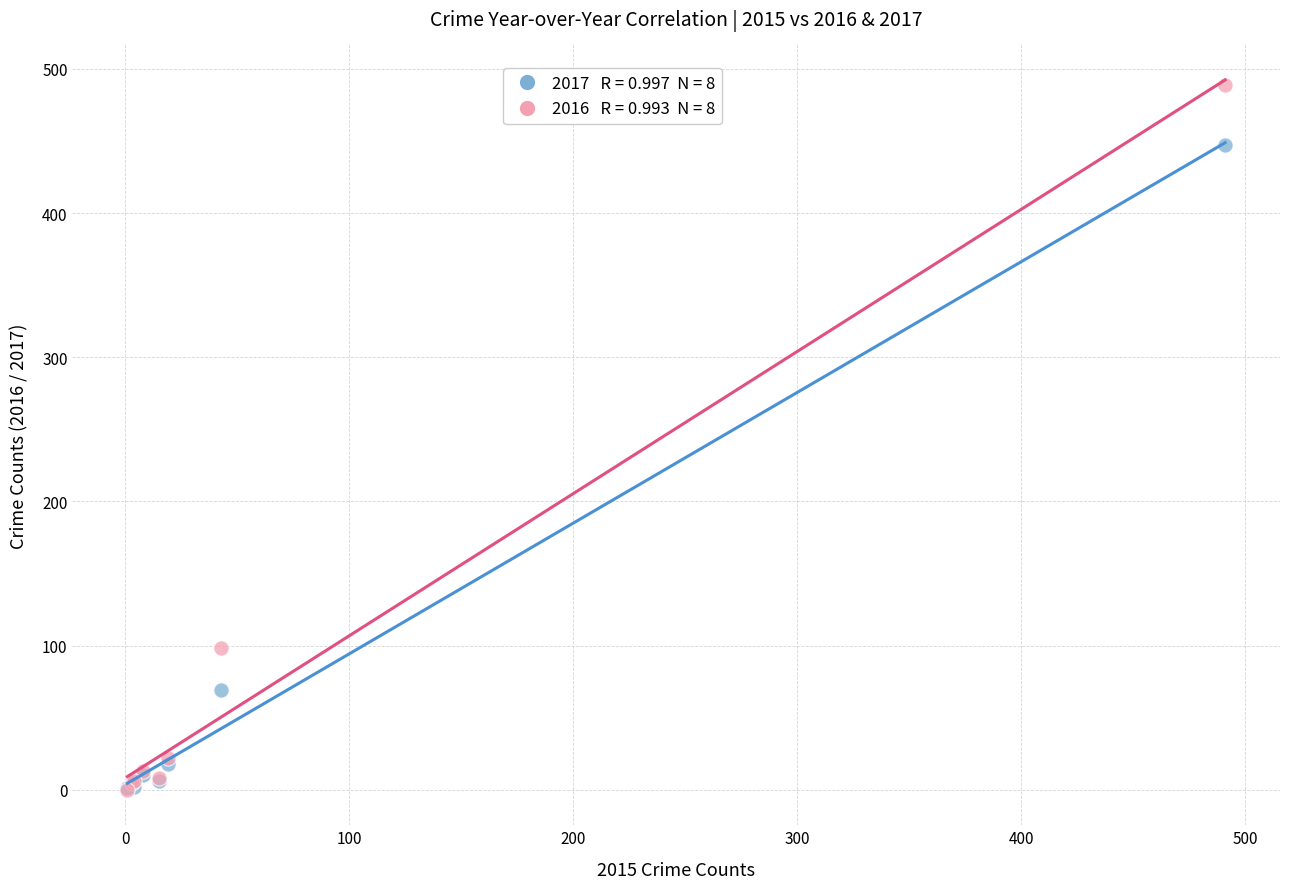

Across all series, what Y value is closest to 244?

98